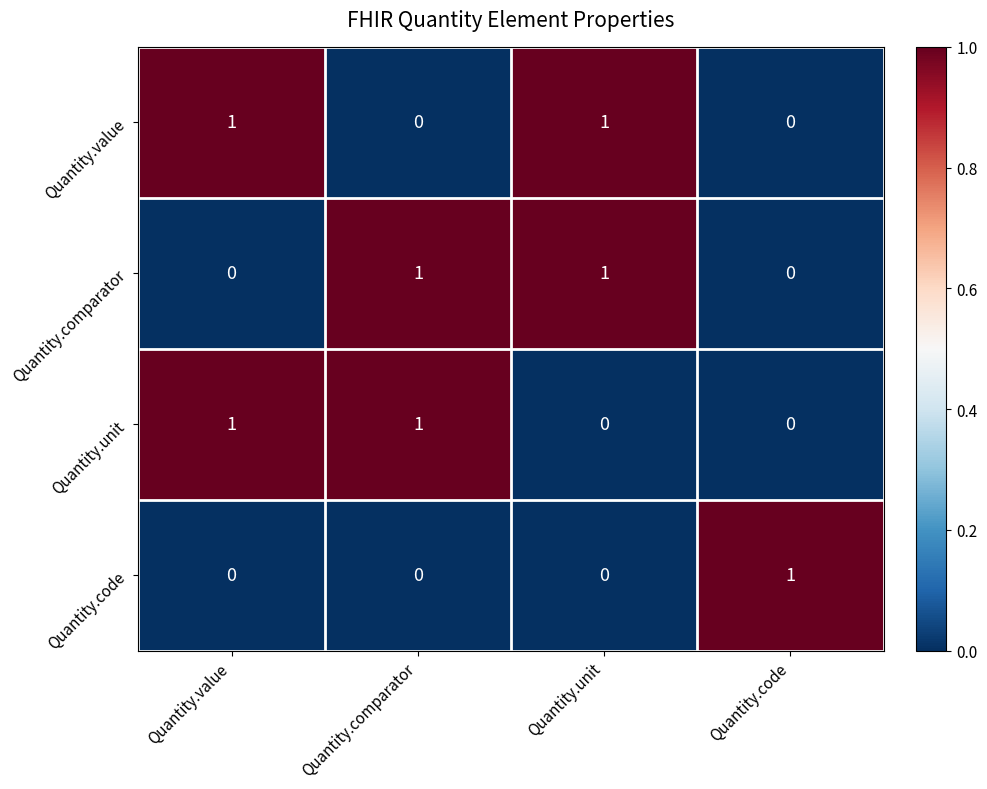

Is the value of Quantity.code at Quantity.unit greater than the value of Quantity.comparator at Quantity.unit?

No